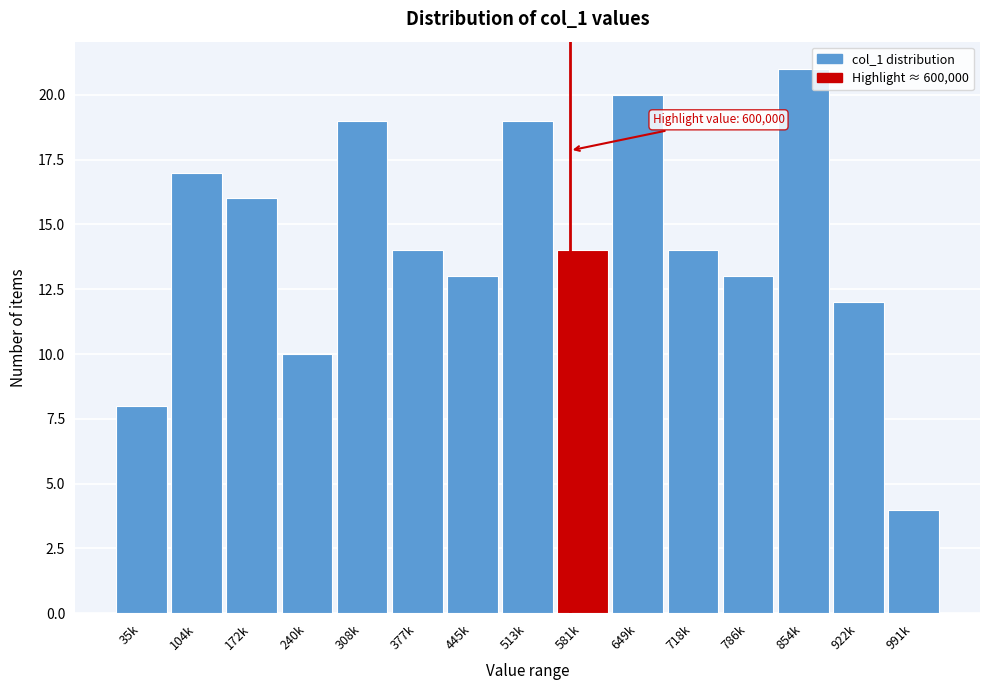

Reading right to left, transcribe all the data shown in this chart.

4	12	21	13	14	20	14	19	13	14	19	10	16	17	8